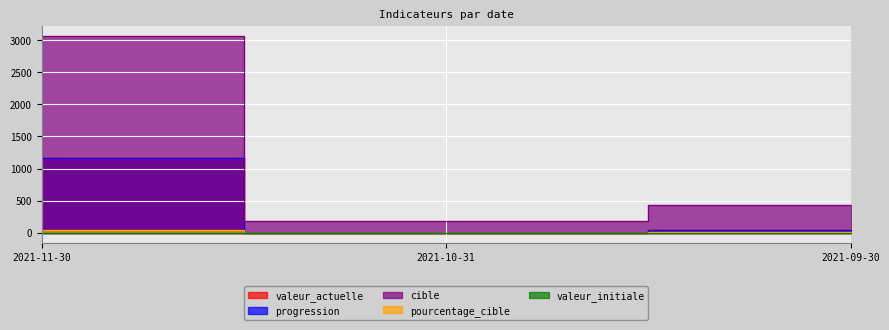

Reading left to right, extract all data points from this chart.

valeur_actuelle: 1169	0	36
progression: 1169	0	36
cible: 3070	189	436
pourcentage_cible: 38	0	8